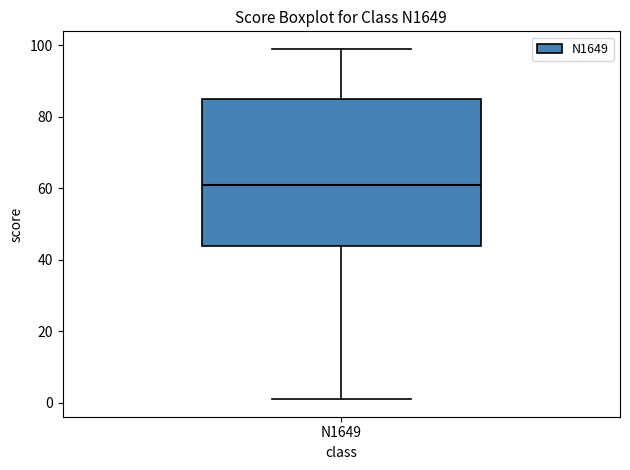

Read this box plot against the y-axis: the position of the median line, the range covered by the box, and the ends of both whiskers. The values are not printed on the chart, so give them approximately, as read against the axis.

median 62, box 44 to 86, whiskers 2 to 100